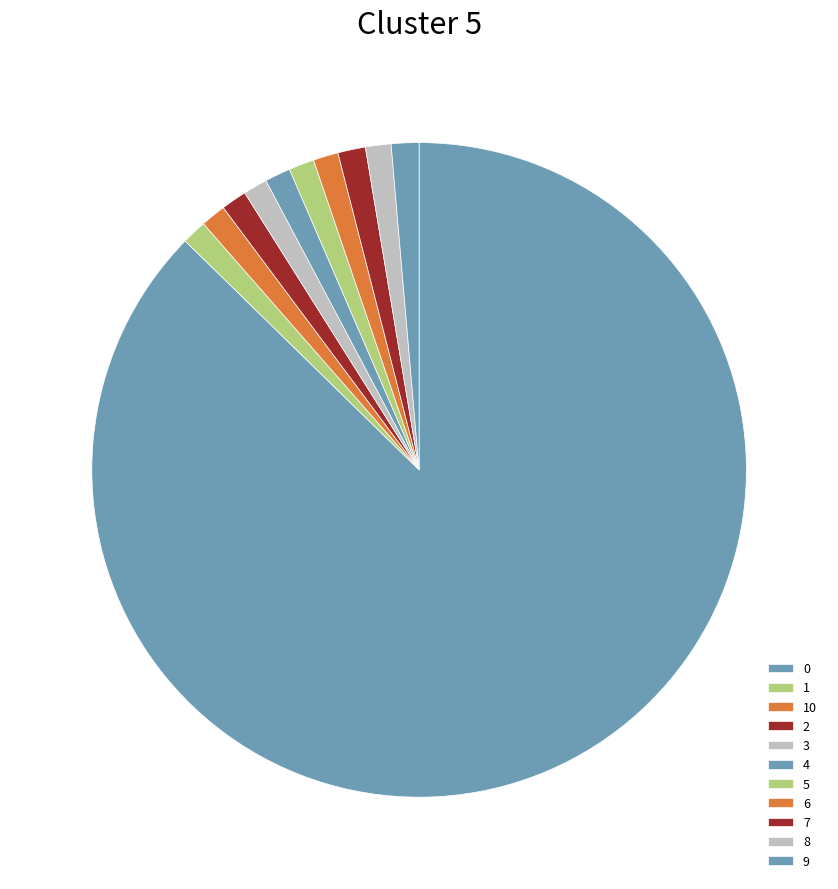

Which has a higher value, 9 or 4?

9